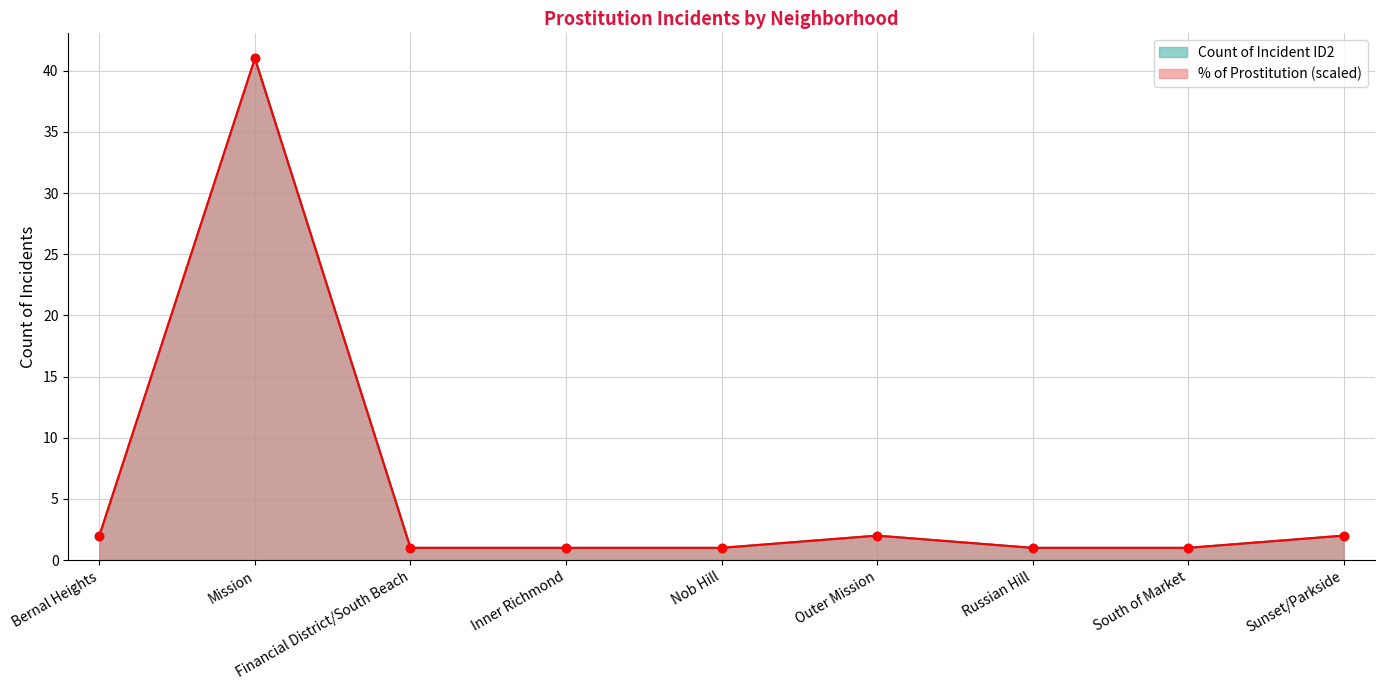

Rank the series at Russian Hill from lowest to highest value.

% of Prostitution, Count of Incident ID2